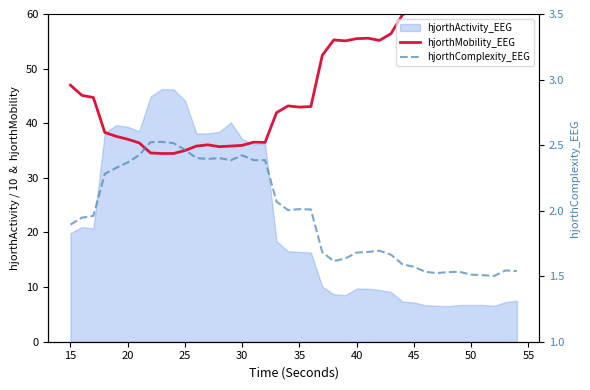

What is the difference between the maximum and minimum values in the hjorthComplexity_EEG series?

1.0